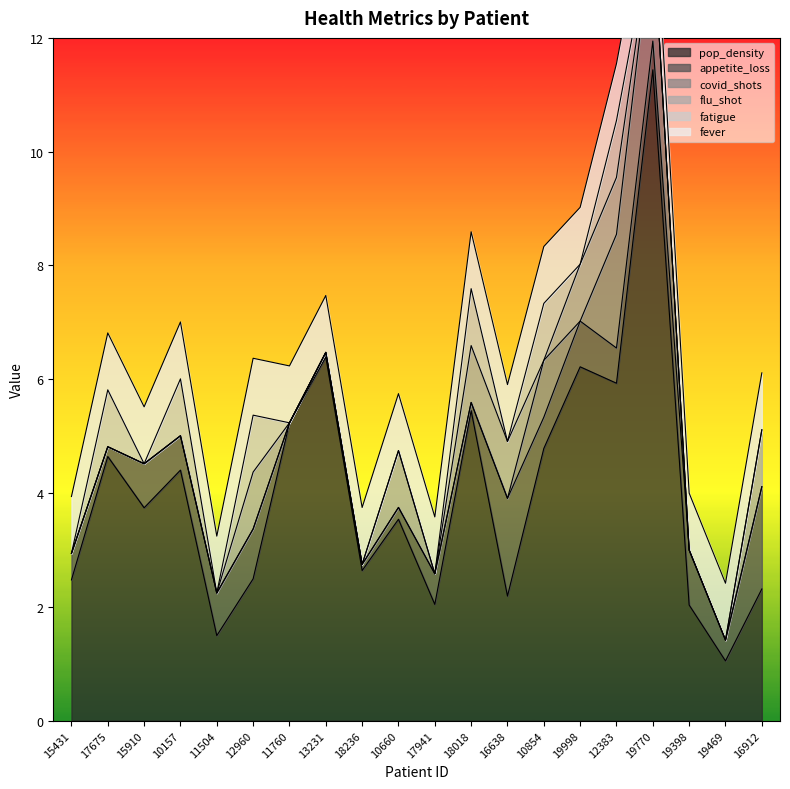

The flu_shot series shows -0.5 at 10157. True or false?

False